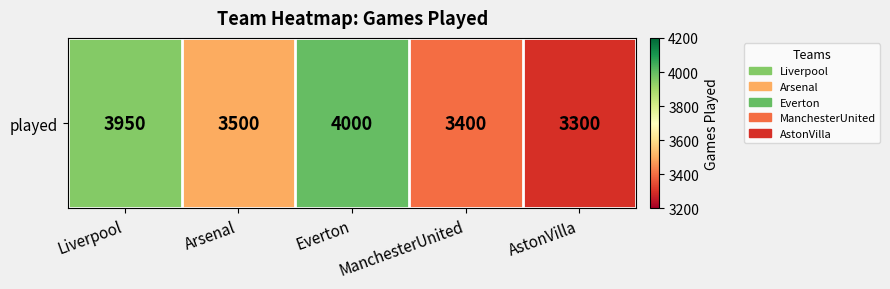

What is the sum of the values at ManchesterUnited and Everton?

7400